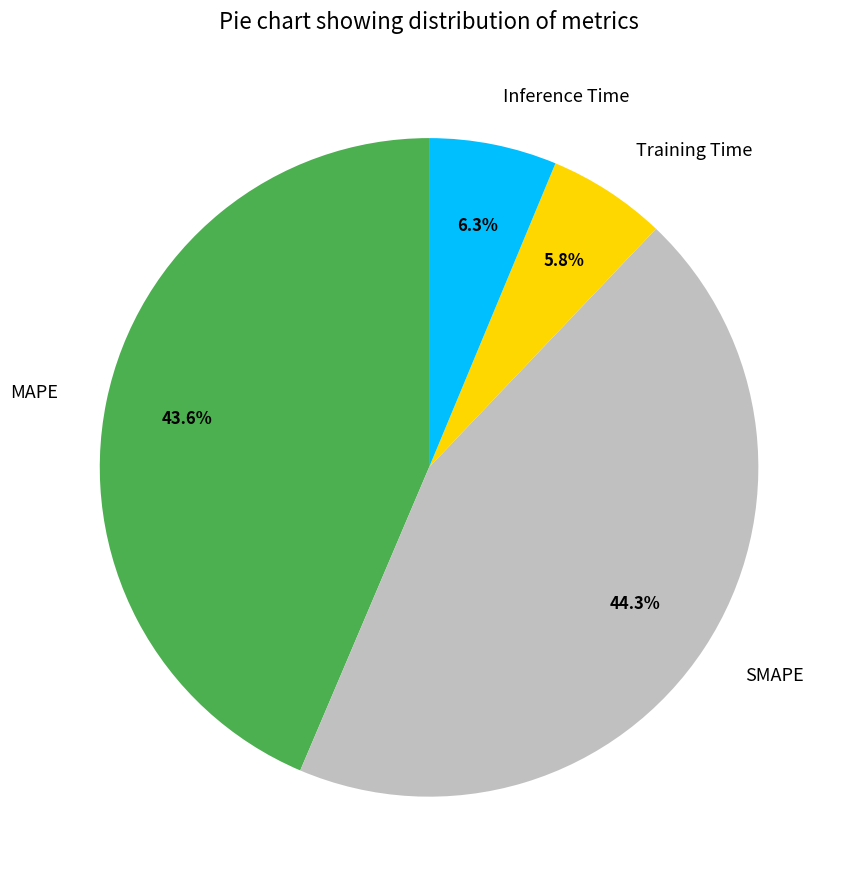

What is the largest slice in the pie chart?

SMAPE